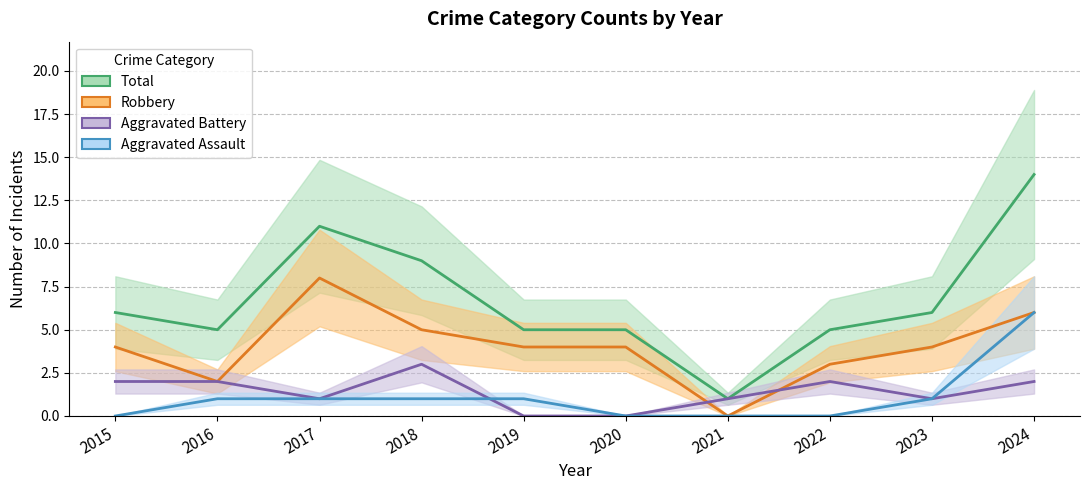

True or false: Aggravated Assault has more than 0 interior local peaks.

False